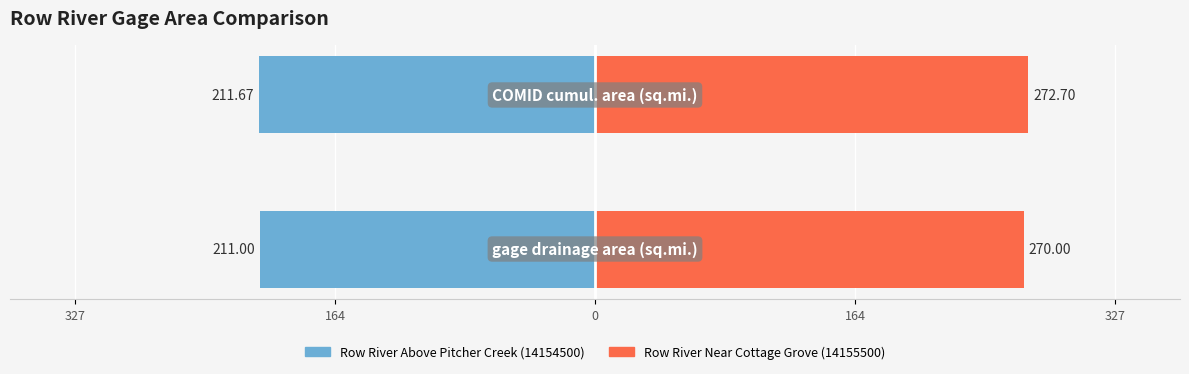

Rank the series by their average value, from highest to lowest.

Gage 14155500, Gage 14154500